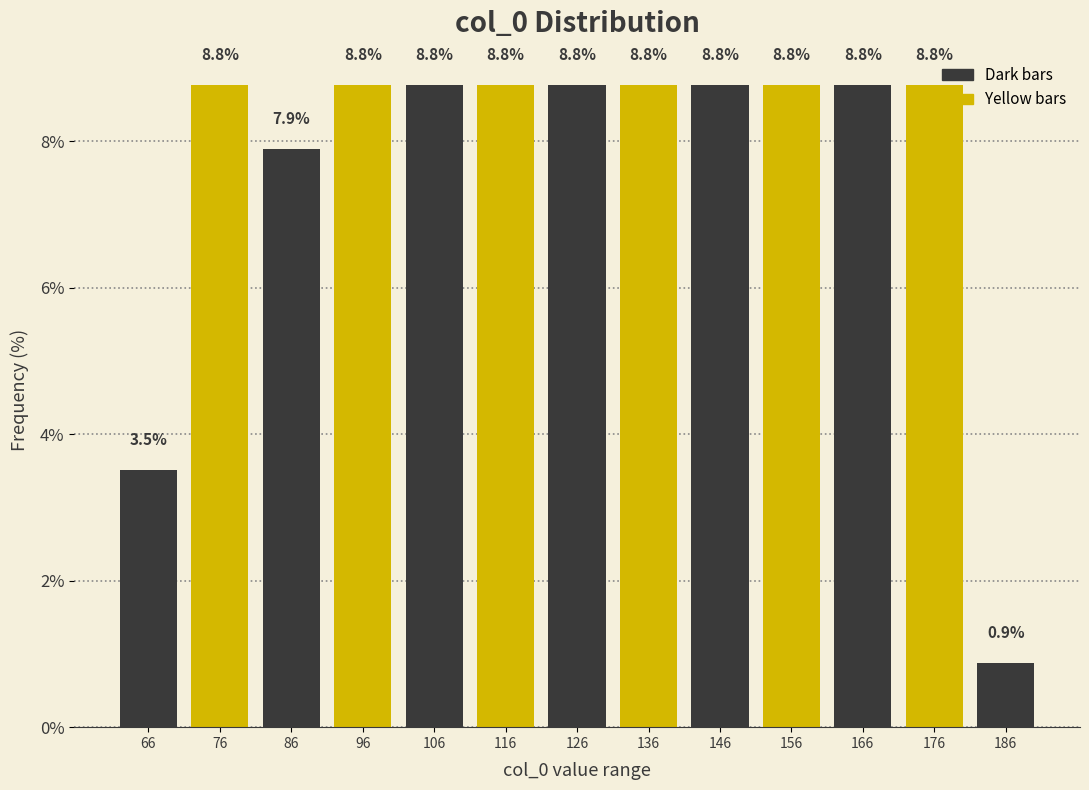

How tall is the bar that spans 71 to 81 on the x-axis?

8.8